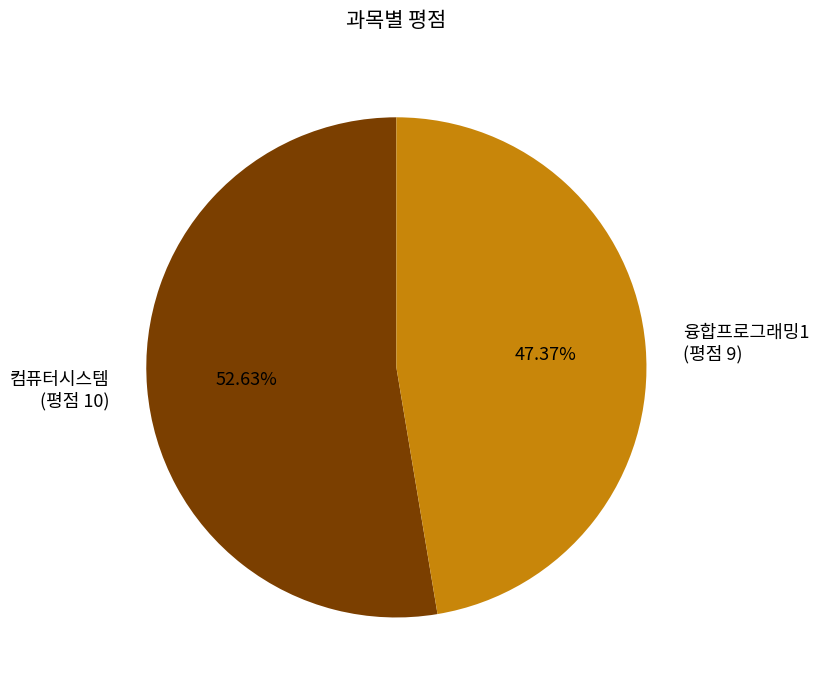

To the nearest percent, what percentage of the pie is 융합프로그래밍1?

47%